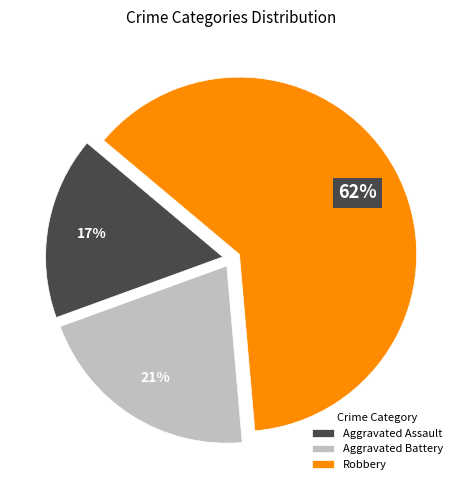

Rank the categories by value from lowest to highest.

Aggravated Assault, Aggravated Battery, Robbery